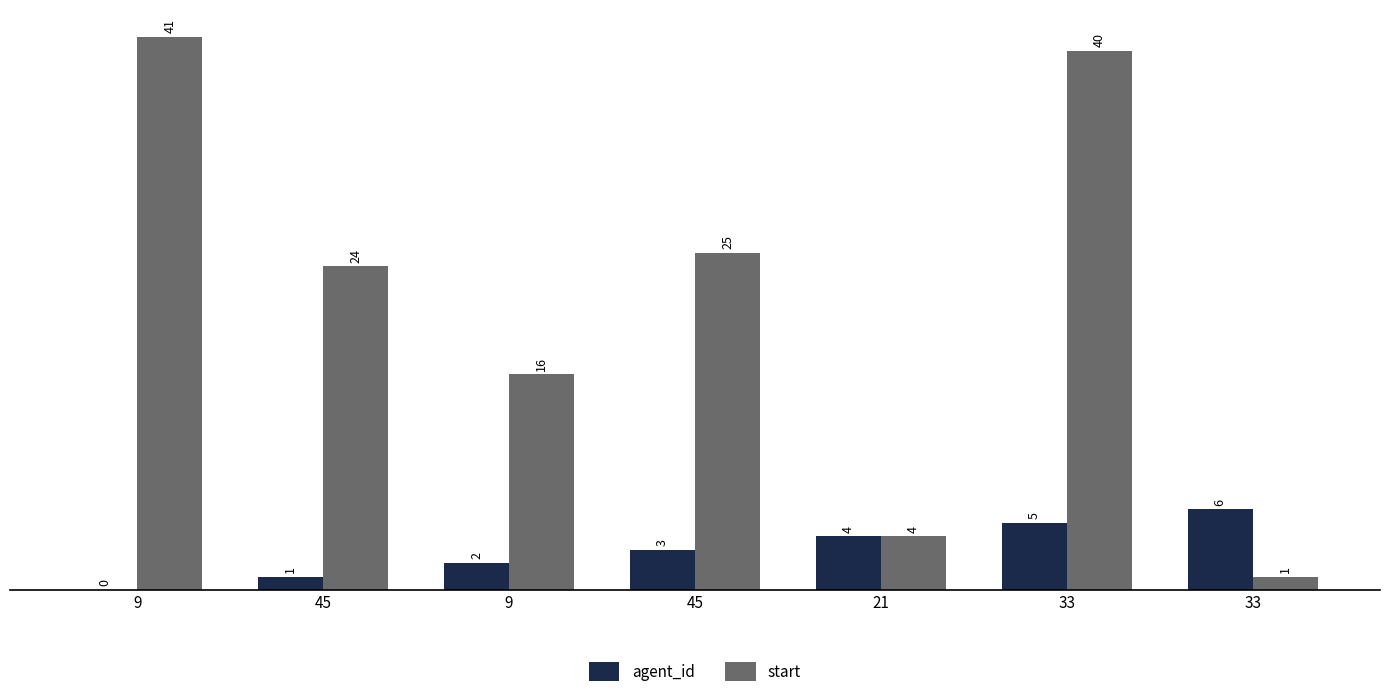

Are the bars horizontal?

No